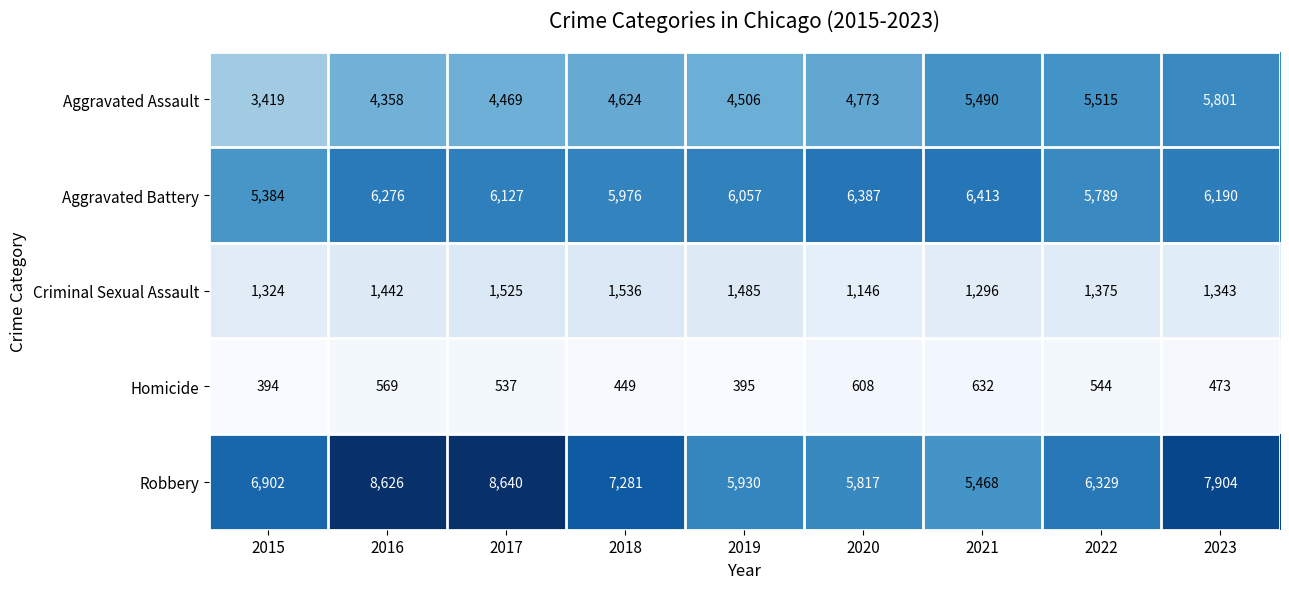

At which category is the sum across all series the highest?

2023